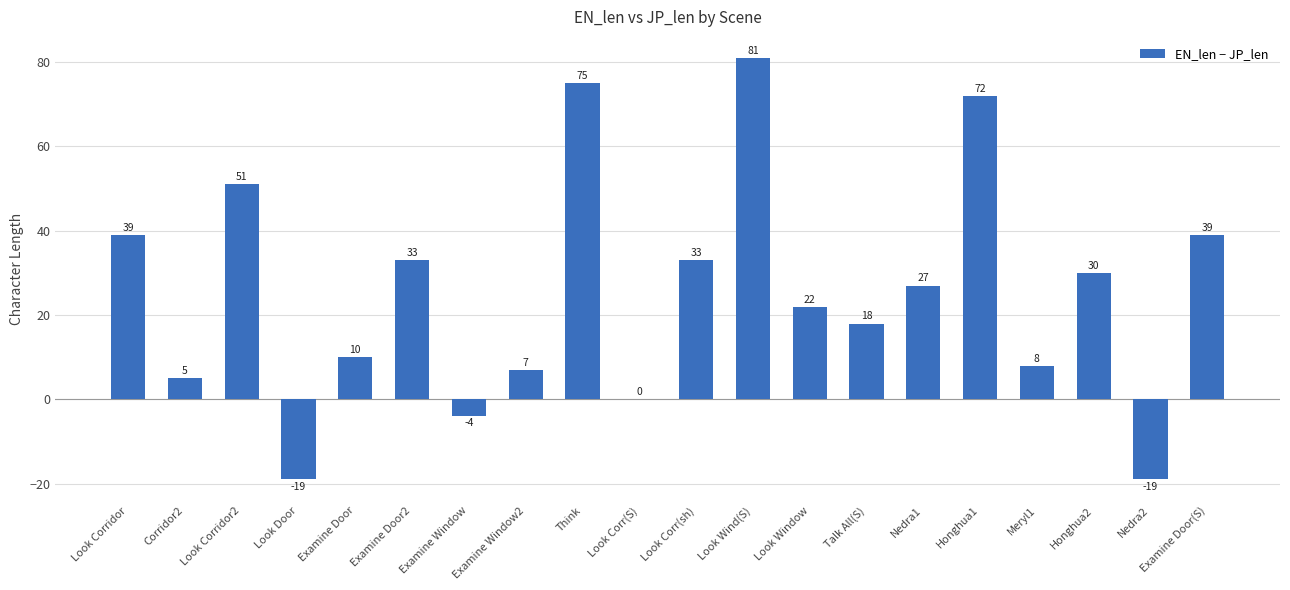

Are the bars horizontal?

No